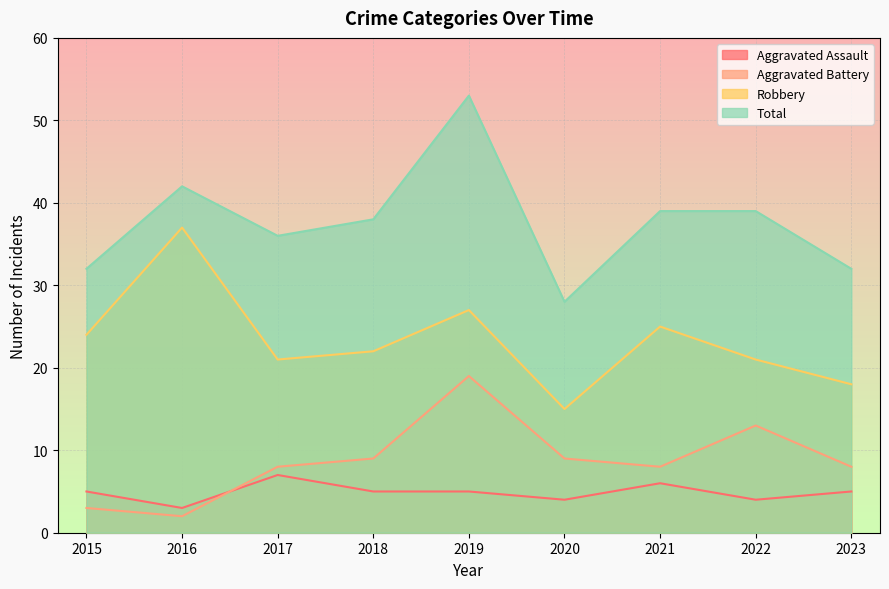

At which category is the sum across all series the highest?

2019